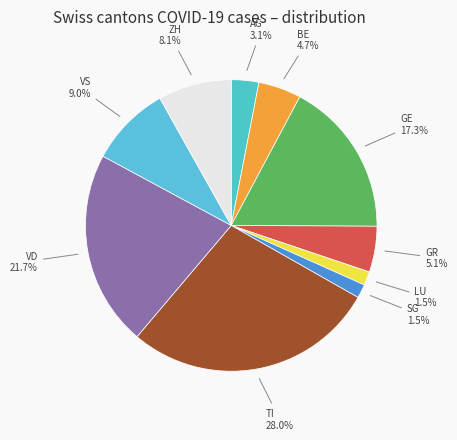

Is there any slice that represents more than half of the pie?

No